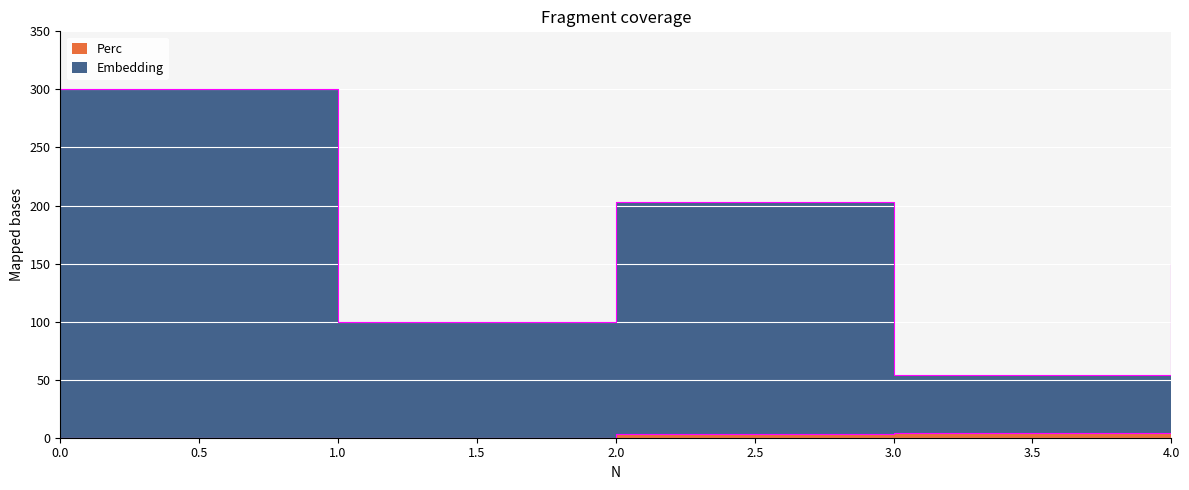

How many series are shown in this chart?

2